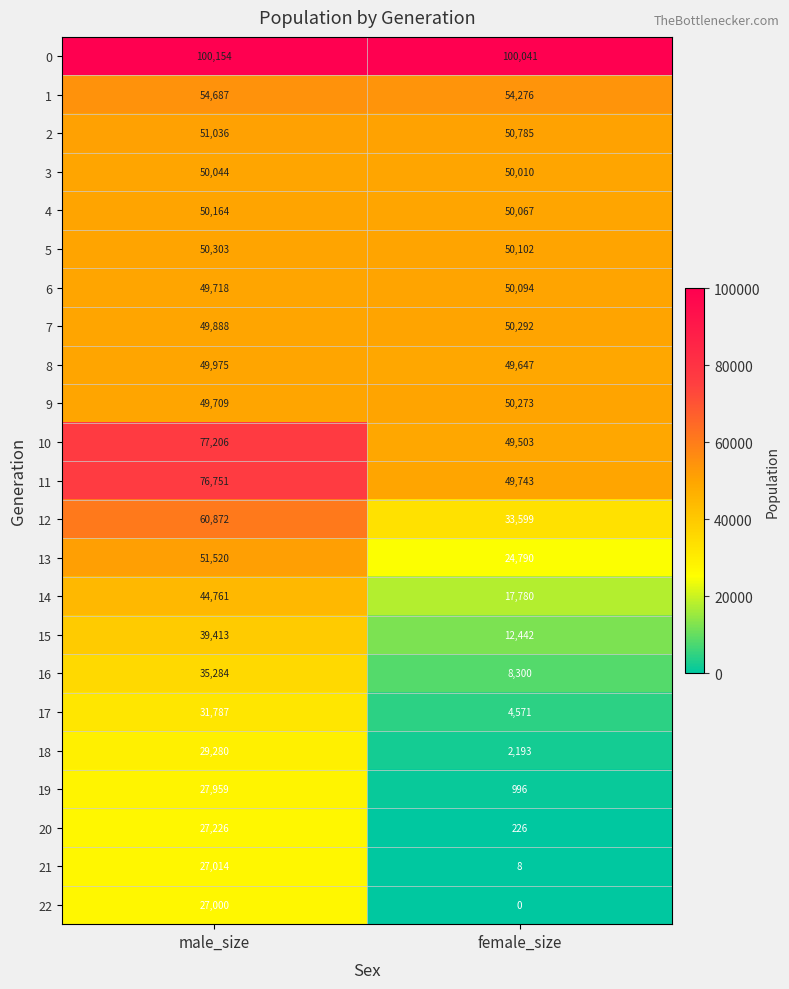

Rank the series at female_size from highest to lowest value.

0, 1, 2, 7, 9, 5, 6, 4, 3, 11, 8, 10, 12, 13, 14, 15, 16, 17, 18, 19, 20, 21, 22